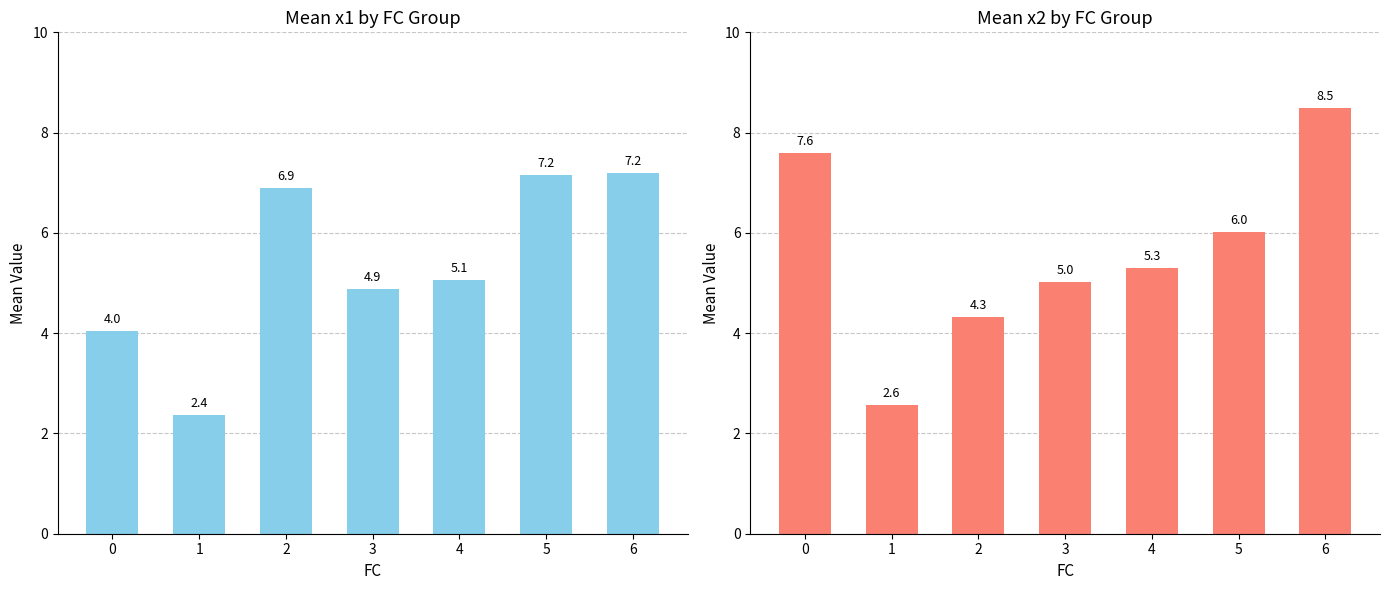

Reading left to right, list all the values displayed in this chart.

x1: 4.0	2.4	6.9	4.9	5.1	7.2	7.2
x2: 7.6	2.6	4.3	5.0	5.3	6.0	8.5